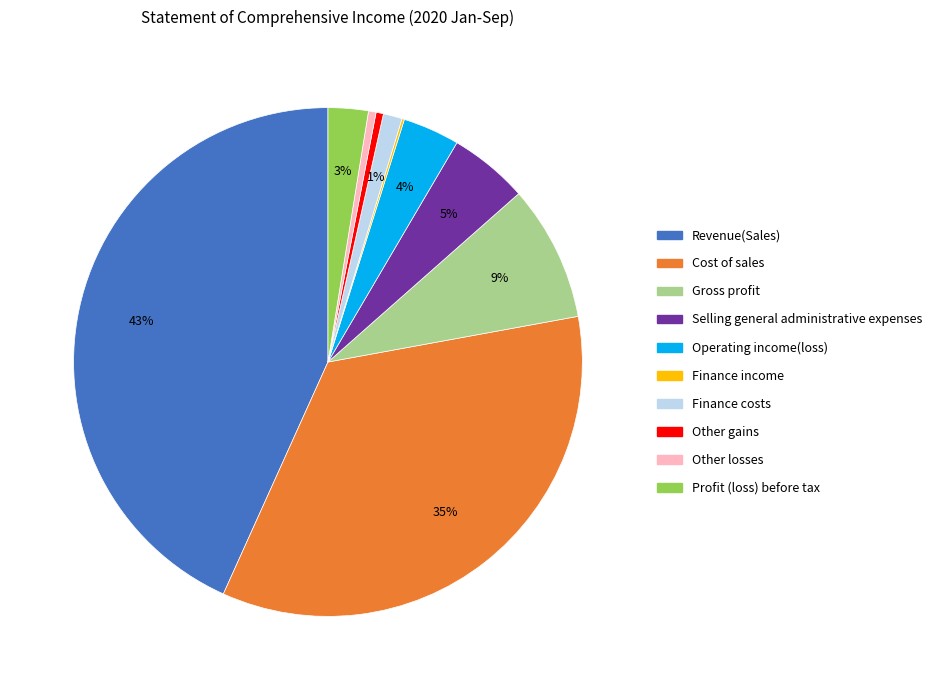

Is it true that Other losses is 0% of the pie?

True